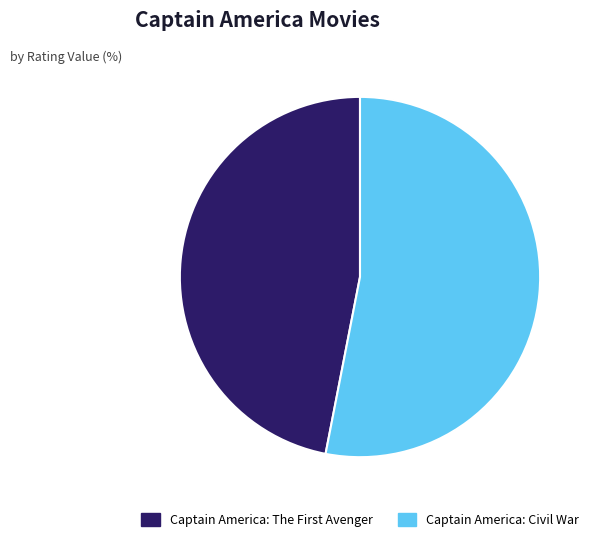

Count the number of slices in the pie.

2